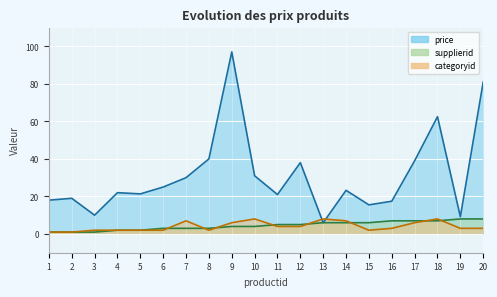

Where is the first local minimum for price?

3